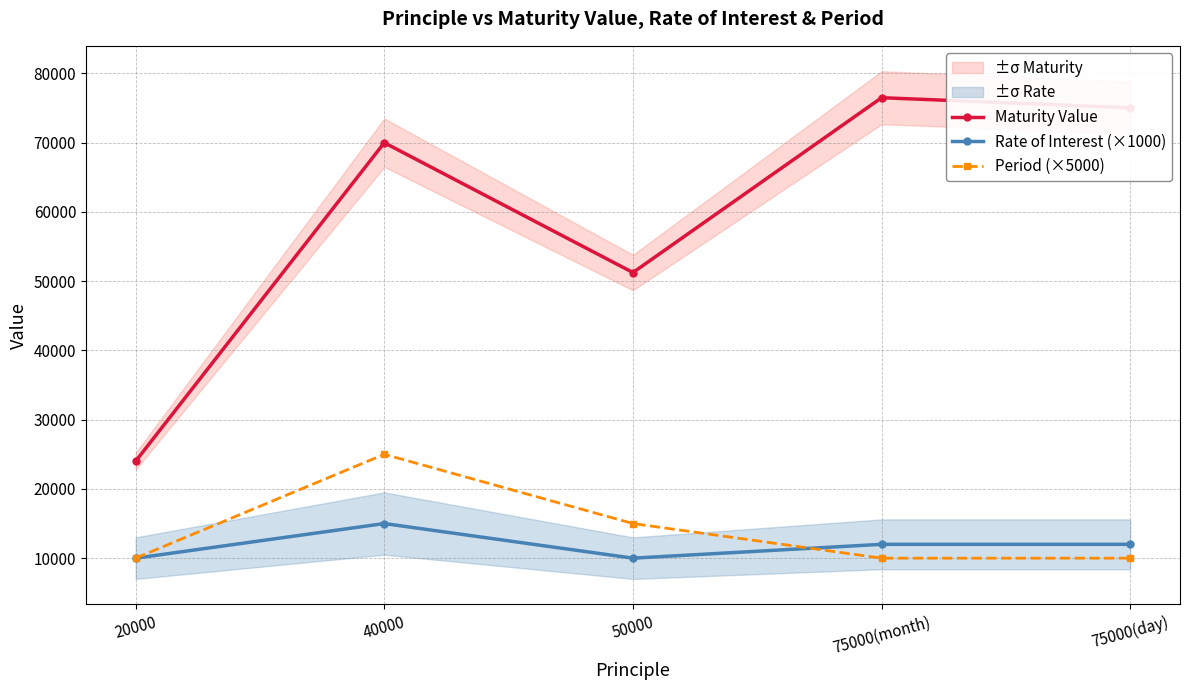

How many lines are shown in the chart?

3